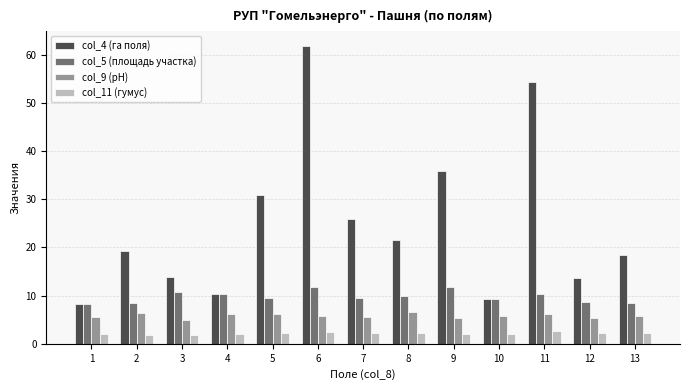

Rank the series by their average value, from highest to lowest.

col_4 (га поля), col_5 (площадь участка), col_9 (pH), col_11 (гумус)